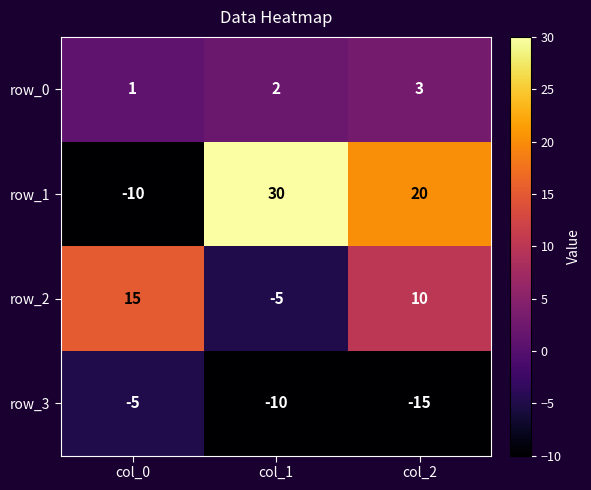

Reading left to right, extract all data points from this chart.

row_0: col_0=1	col_1=2	col_2=3
row_1: col_0=-10	col_1=30	col_2=20
row_2: col_0=15	col_1=-5	col_2=10
row_3: col_0=-5	col_1=-10	col_2=-15